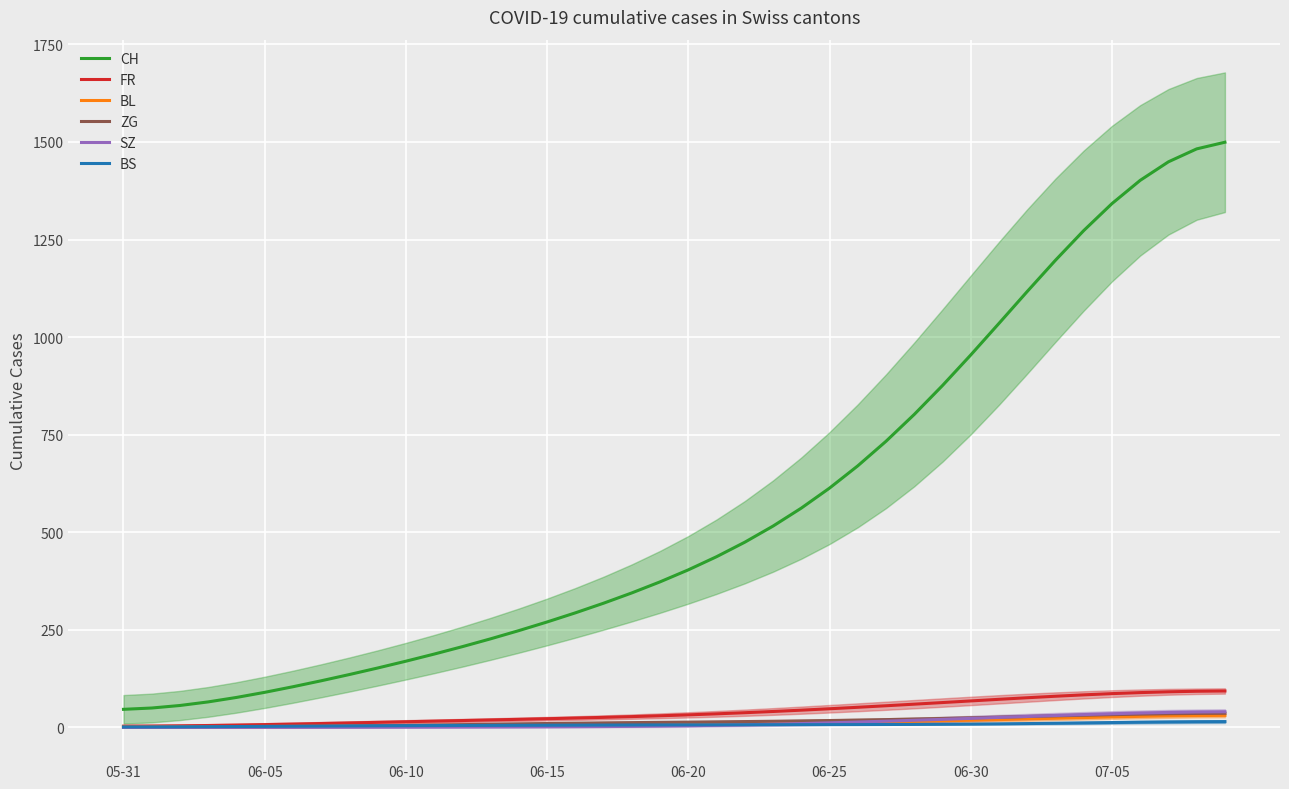

True or false: CH and BS cross at least once.

False